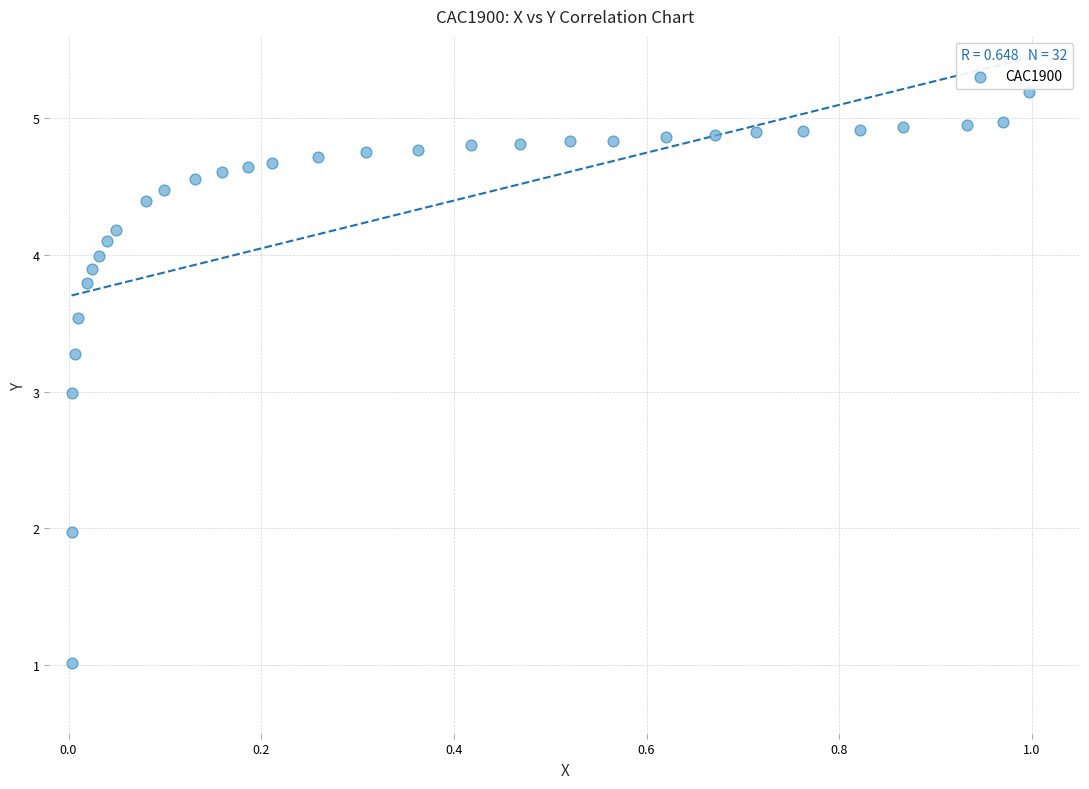

What is the range of Y values (max minus min)?

4.2